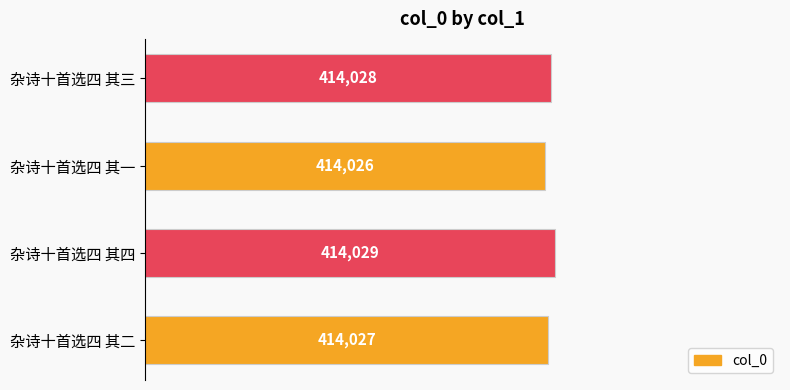

What is the maximum value shown in the chart?

414029